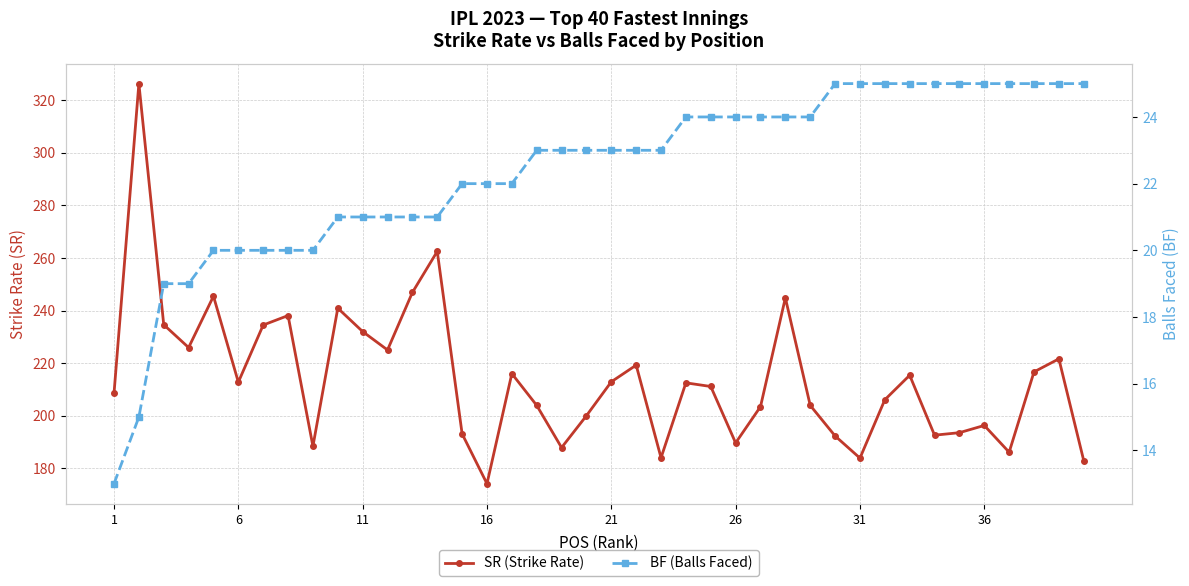

What is the sum of all BF (Balls Faced) values?

894.0